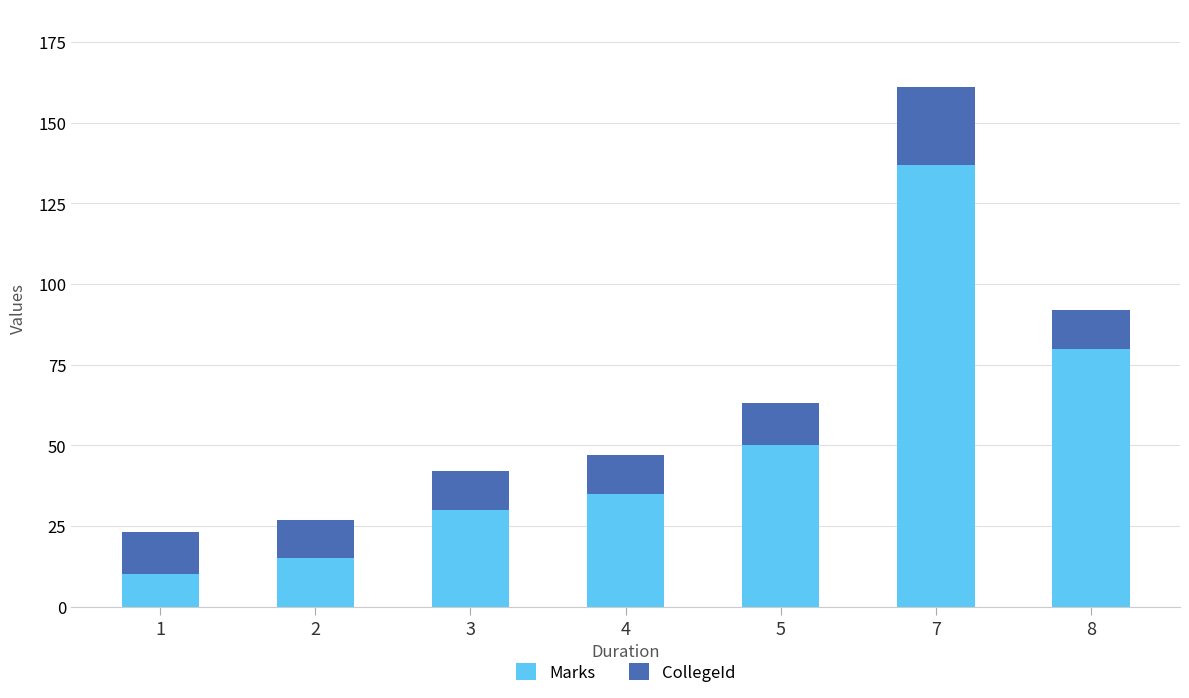

Read the Marks value at 1, to the nearest 5.

10